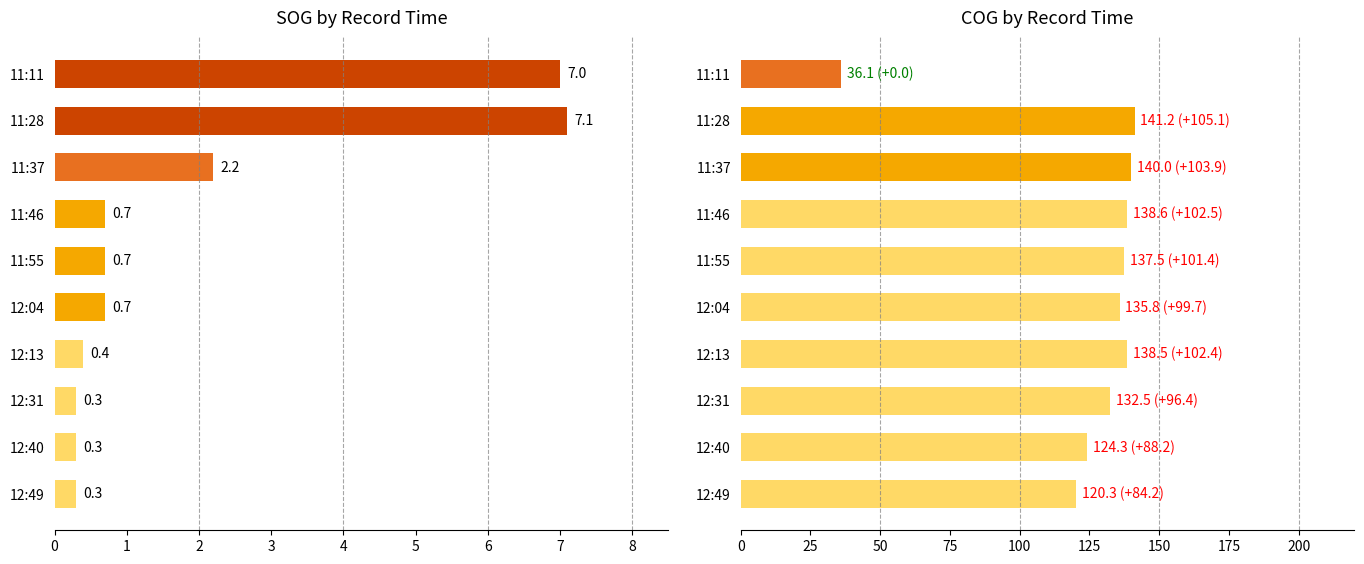

Which has a higher value, 12:04 or 11:28?

11:28